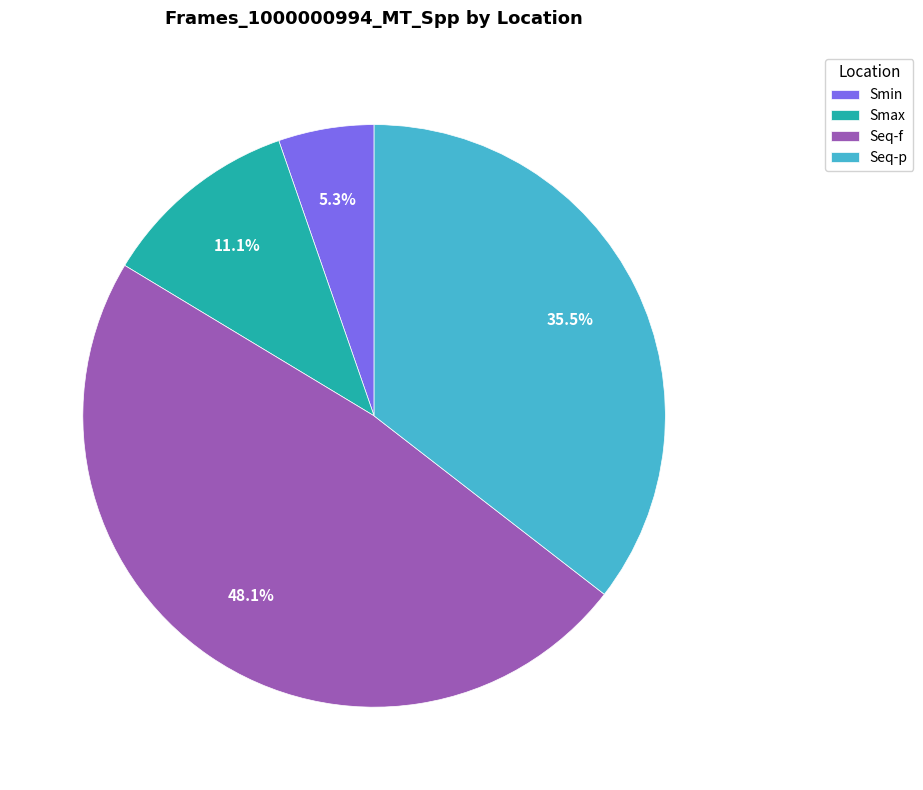

To the nearest percent, what is the difference between the largest and smallest slice percentages?

43%